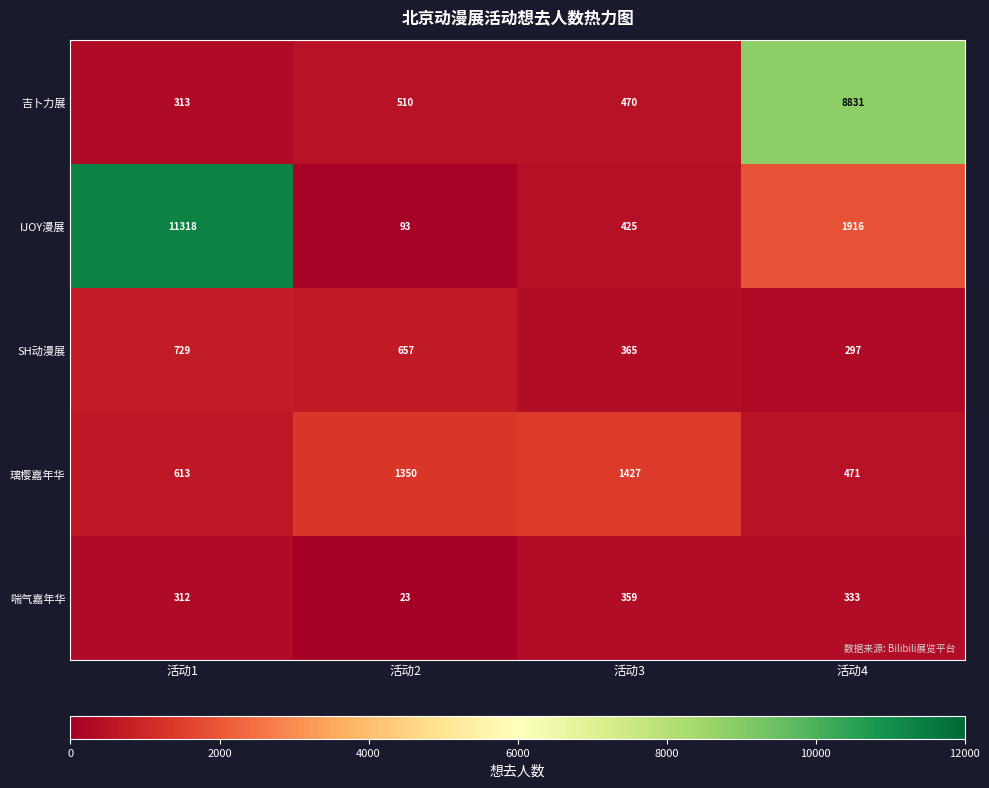

Reading left to right, transcribe all the data shown in this chart.

吉卜力展: 活动1=313	活动2=510	活动3=470	活动4=8831
IJOY漫展: 活动1=11318	活动2=93	活动3=425	活动4=1916
SH动漫展: 活动1=729	活动2=657	活动3=365	活动4=297
璃樱嘉年华: 活动1=613	活动2=1350	活动3=1427	活动4=471
喘气嘉年华: 活动1=312	活动2=23	活动3=359	活动4=333